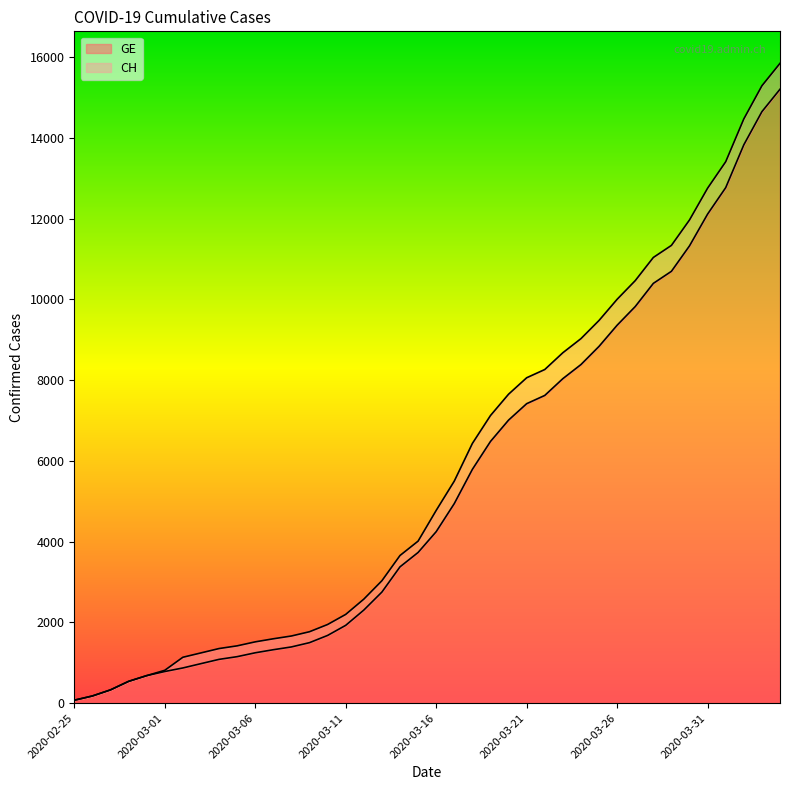

How many distinct data groups are displayed?

2